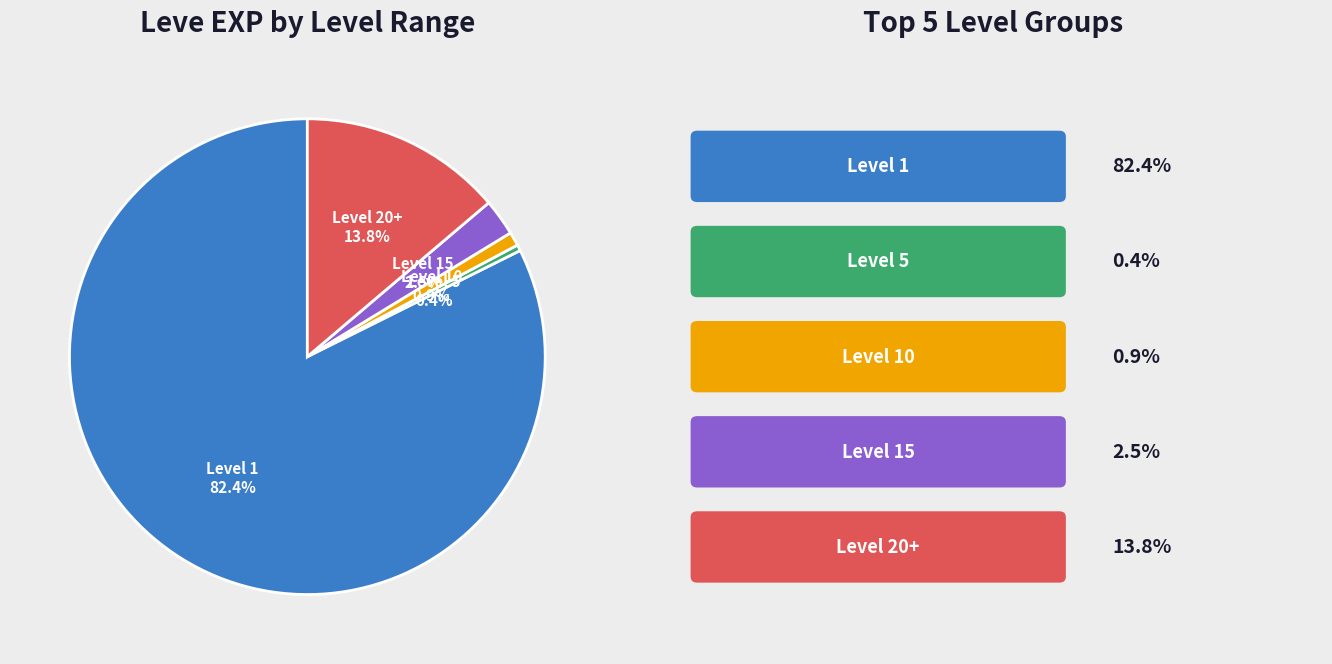

To the nearest percent, what is the difference between the largest and smallest slice percentages?

82%